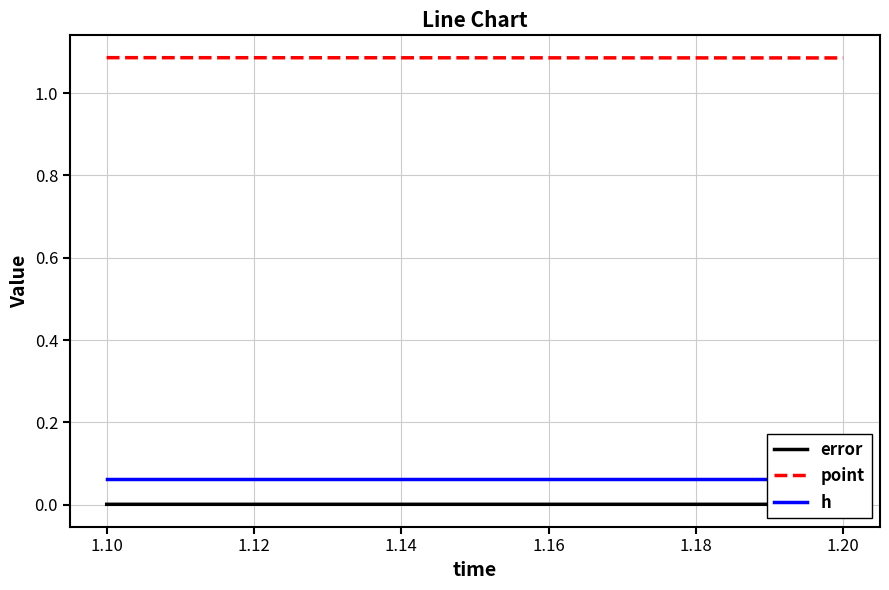

Reading left to right, list all the values displayed in this chart.

error: 0.0	0.0
point: 1.1	1.1
h: 0.1	0.1